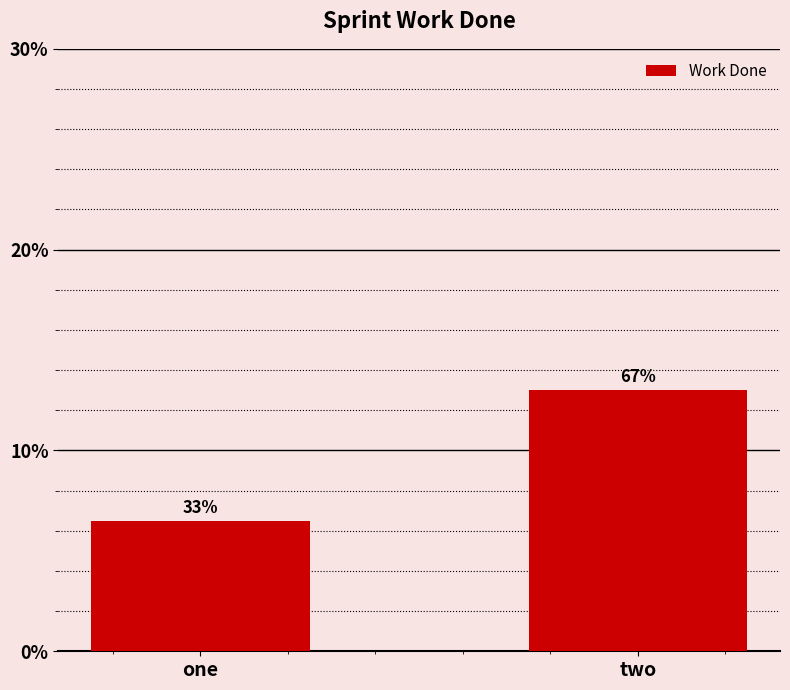

How many bars are there in total?

2